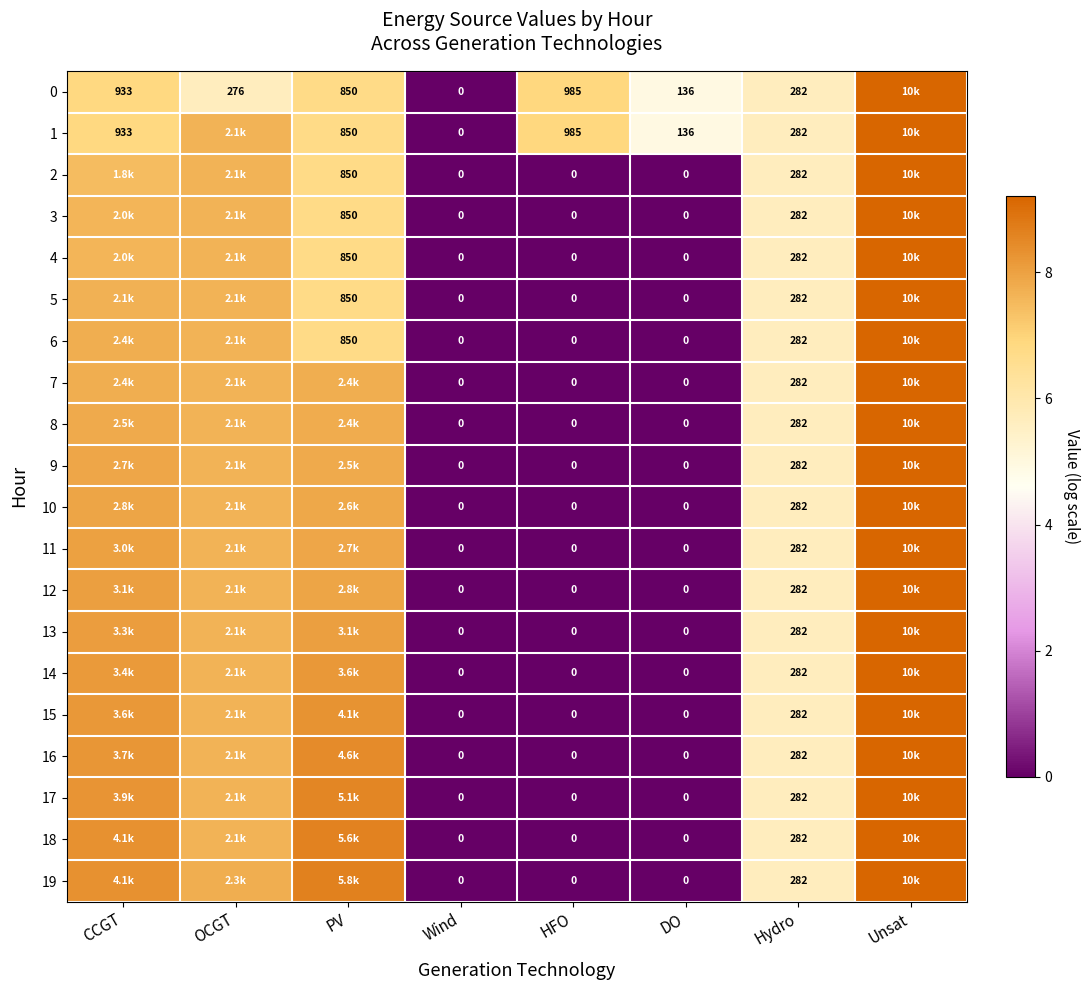

What is the difference between the highest and lowest values at OCGT?

2.1